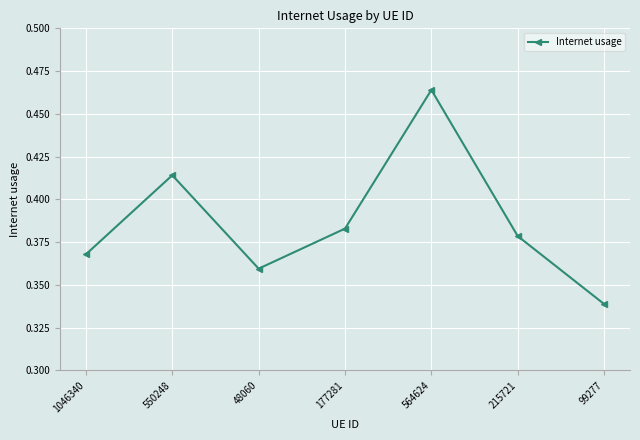

What is the label of the 6th point from the right?

550248